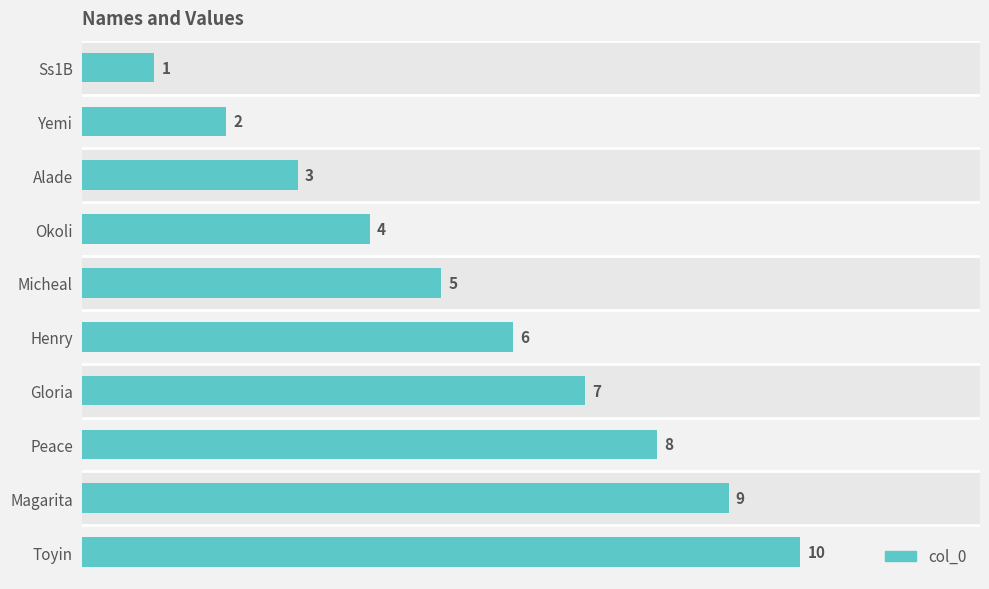

Is it true that the value at Gloria is 7?

True